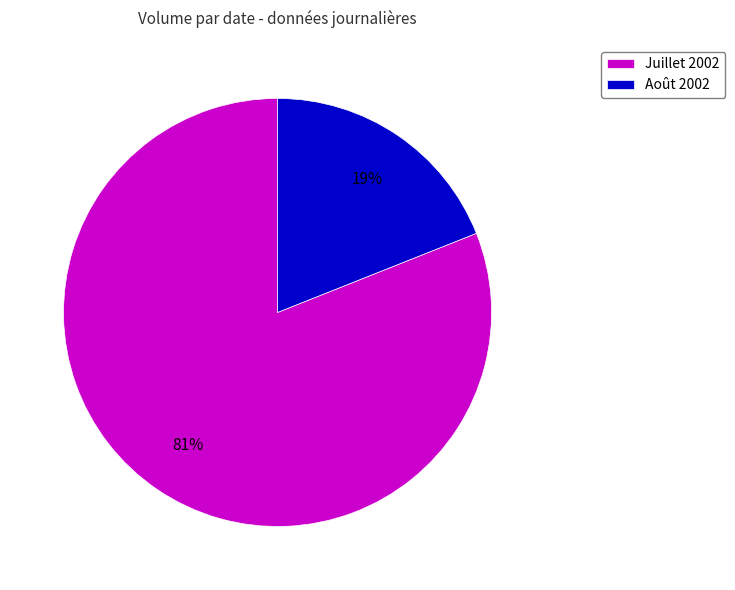

To the nearest percent, what is the difference between the largest and smallest slice percentages?

62%